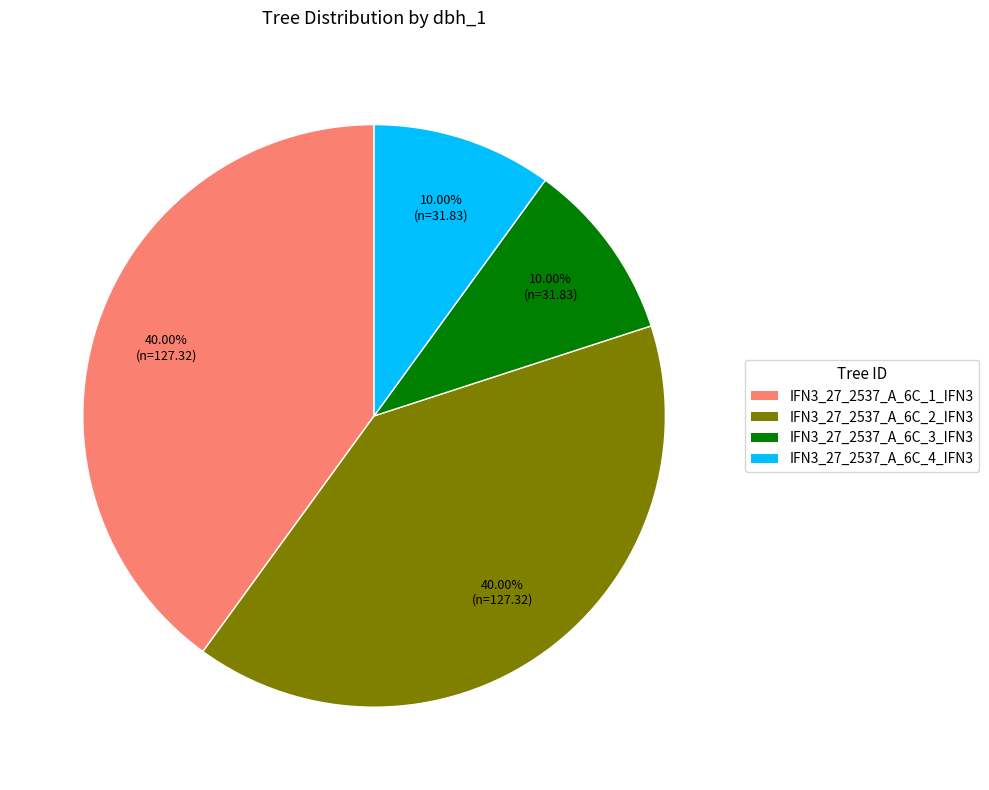

Is the sum of IFN3_27_2537_A_6C_3_IFN3 and IFN3_27_2537_A_6C_4_IFN3 greater than half?

No